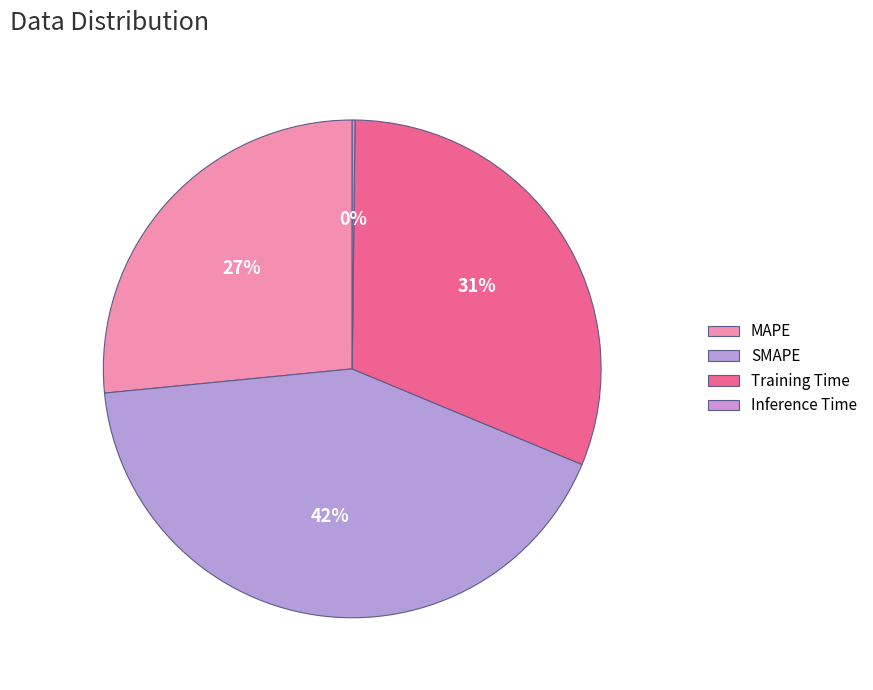

Is there a majority slice in this chart?

No